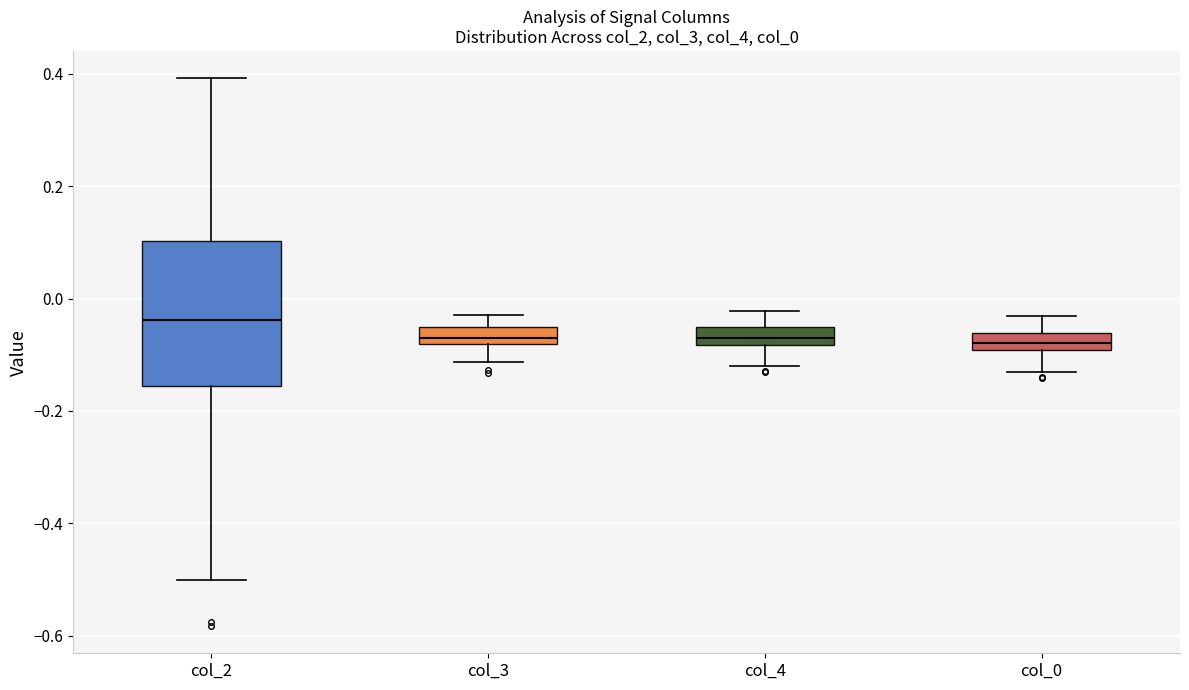

Where is the lower edge of the box for col_2 on the y-axis? The values are not printed on the chart, so give them approximately, as read against the axis.

-0.16